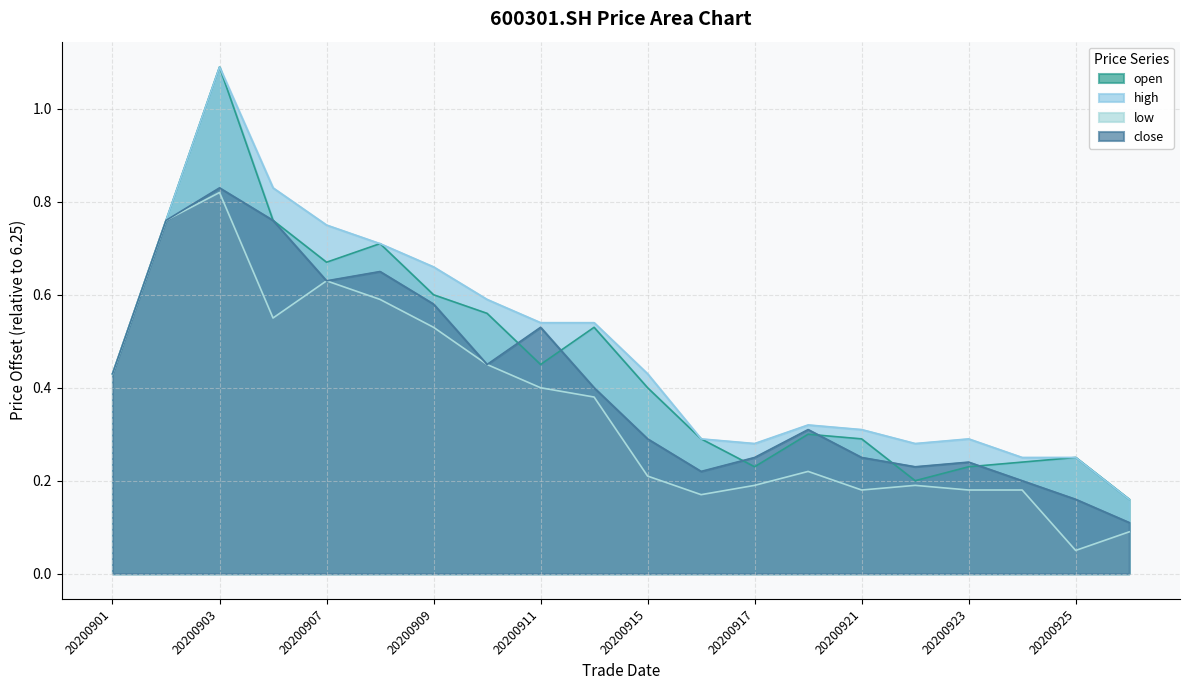

The high series shows 0.2 at 20200909. True or false?

False